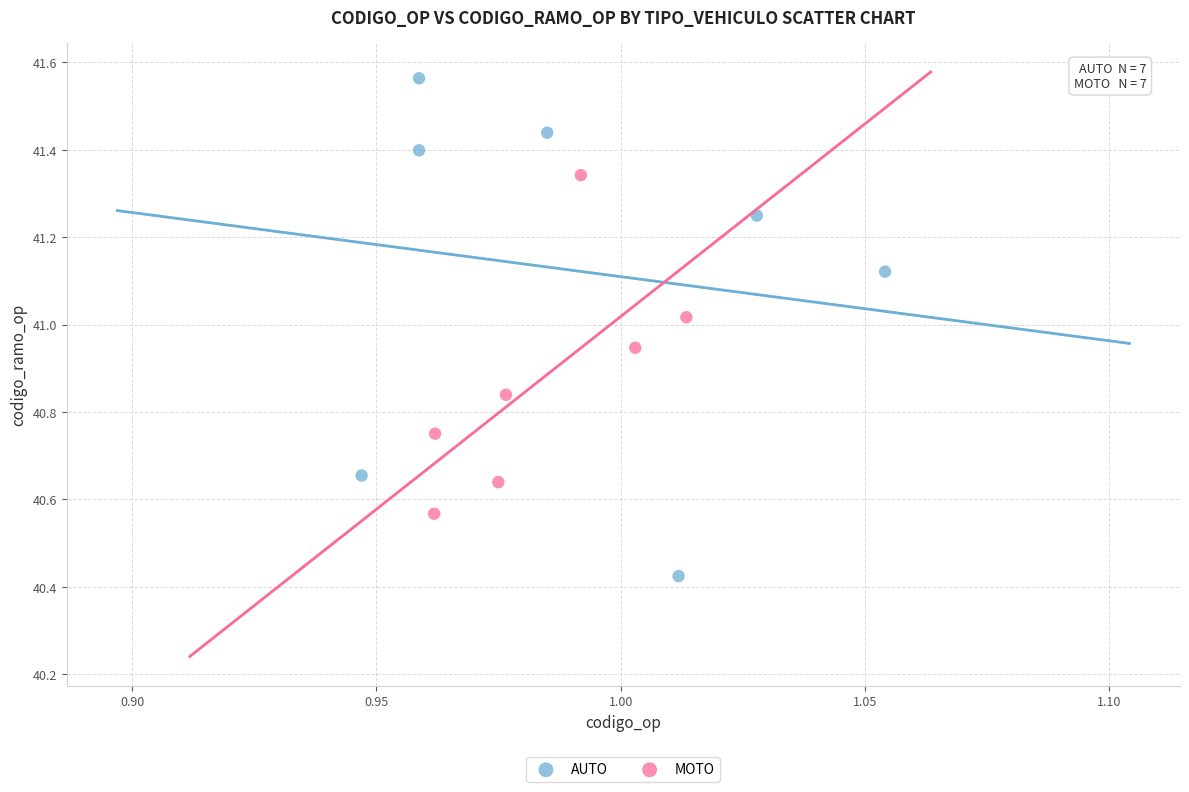

Which series reaches the maximum Y coordinate?

AUTO